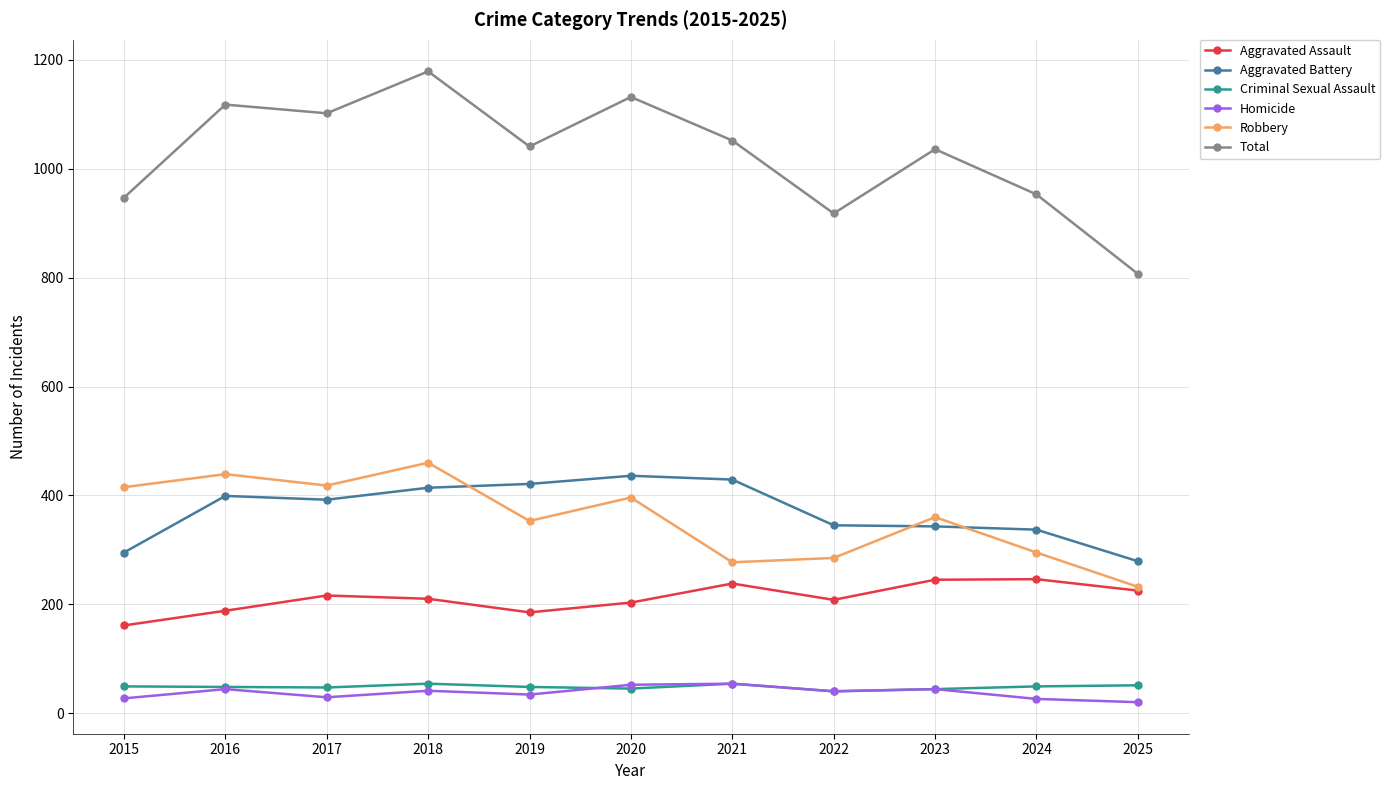

Which series has the largest total across all categories?

Total